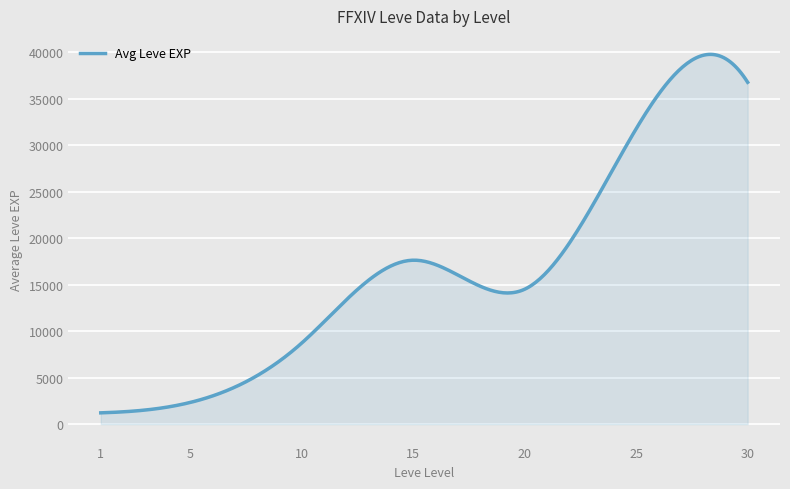

What is the difference between the maximum and minimum values?

38533.8